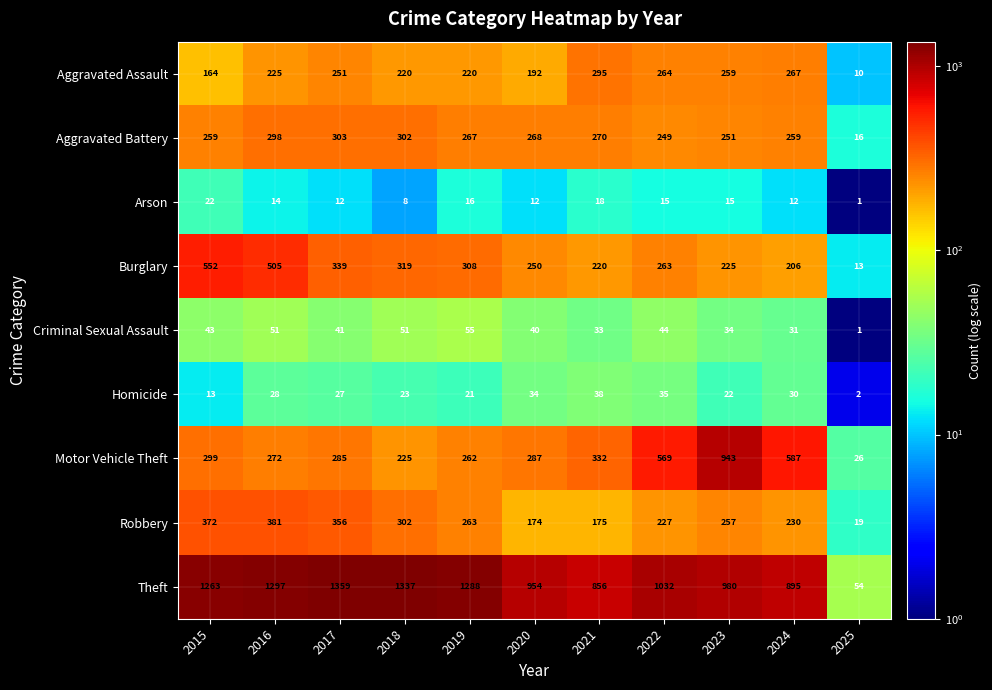

List the labels in order of Burglary value, largest first.

2015, 2016, 2017, 2018, 2019, 2022, 2020, 2023, 2021, 2024, 2025